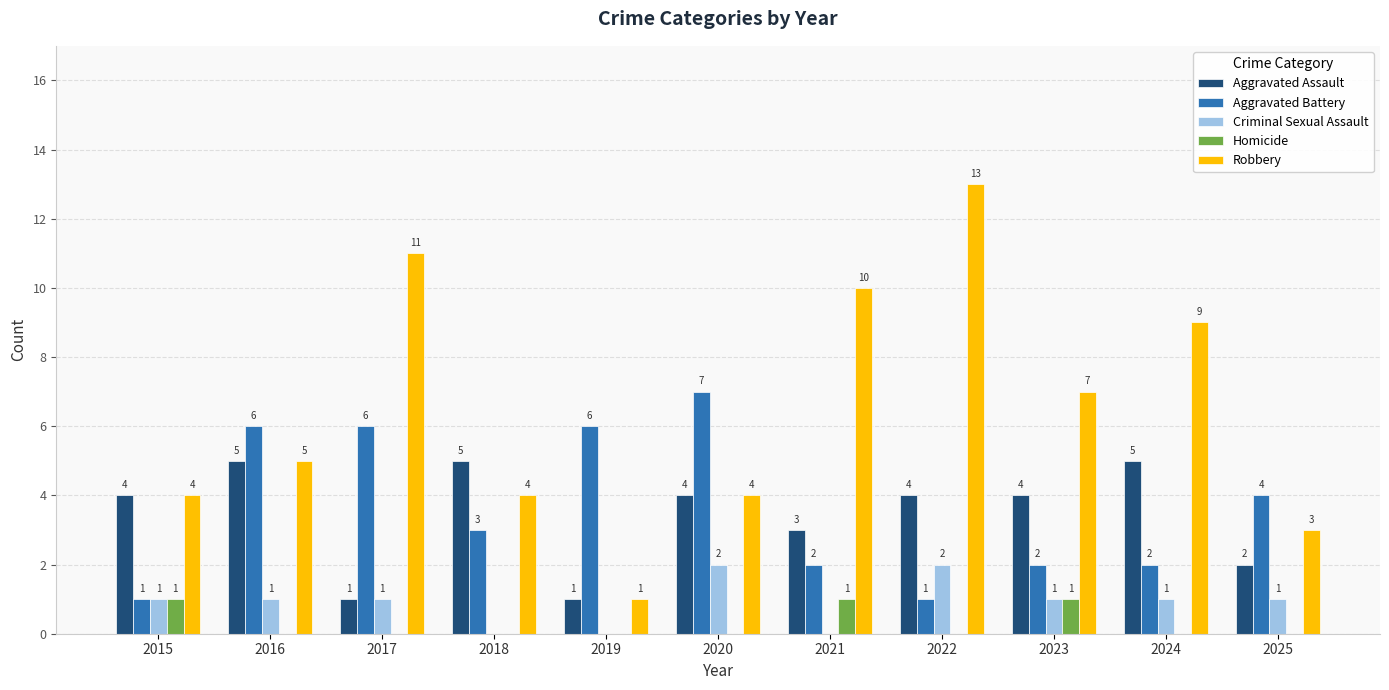

Count the Aggravated Battery values in the range 2 to 6.

8